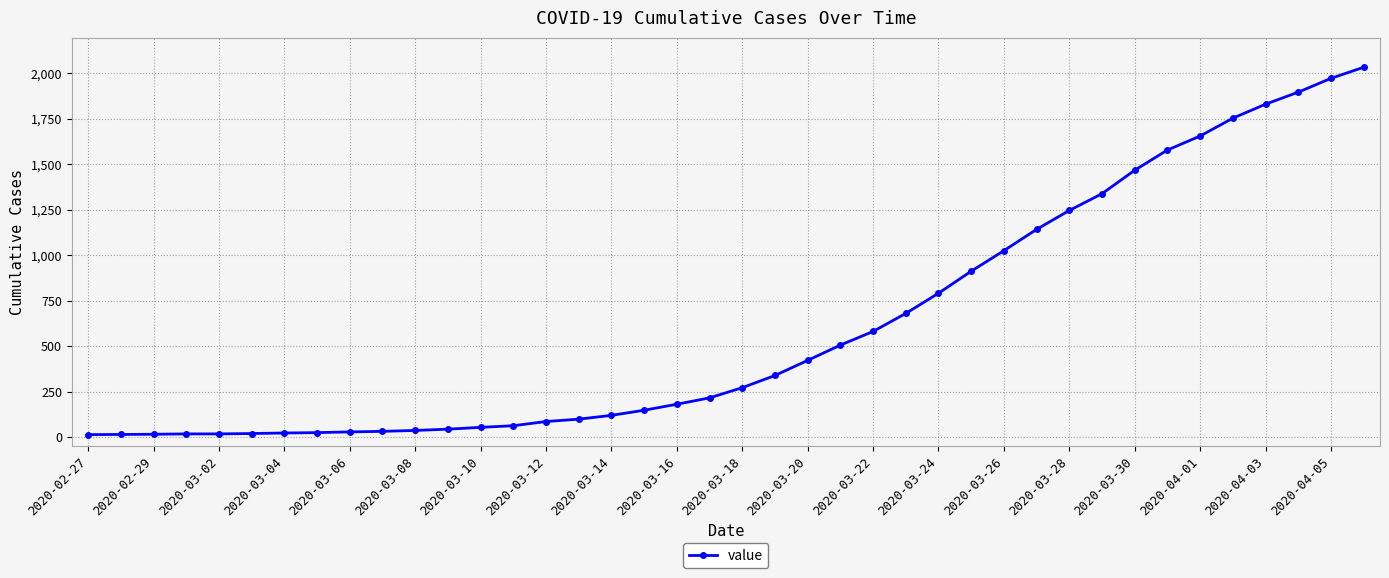

What is the sum of all values?

24656